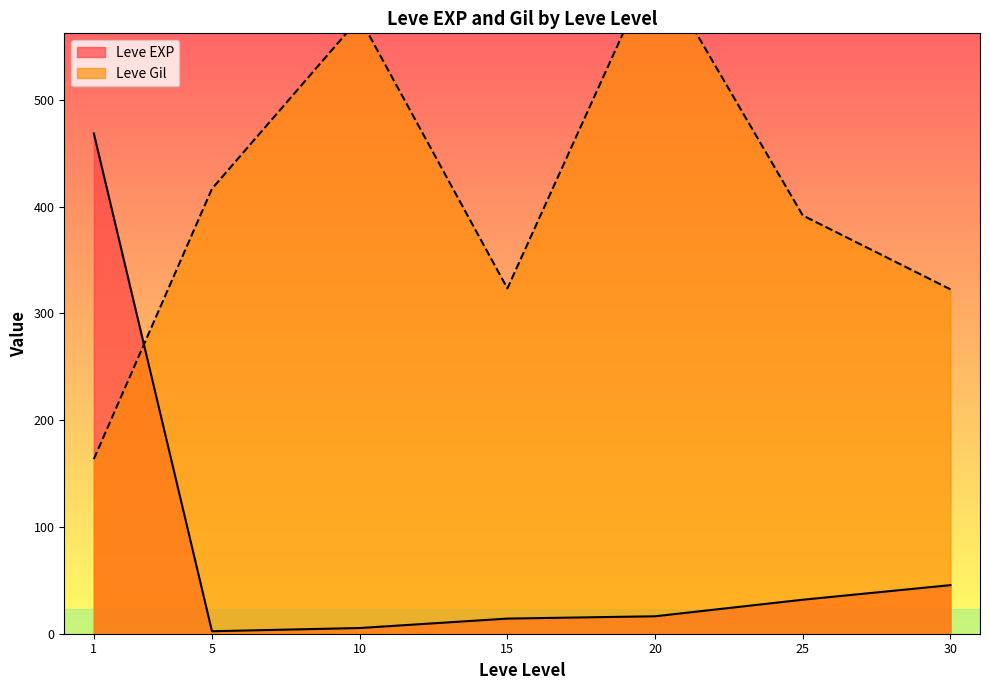

At which label does Leve EXP first exceed 17?

1